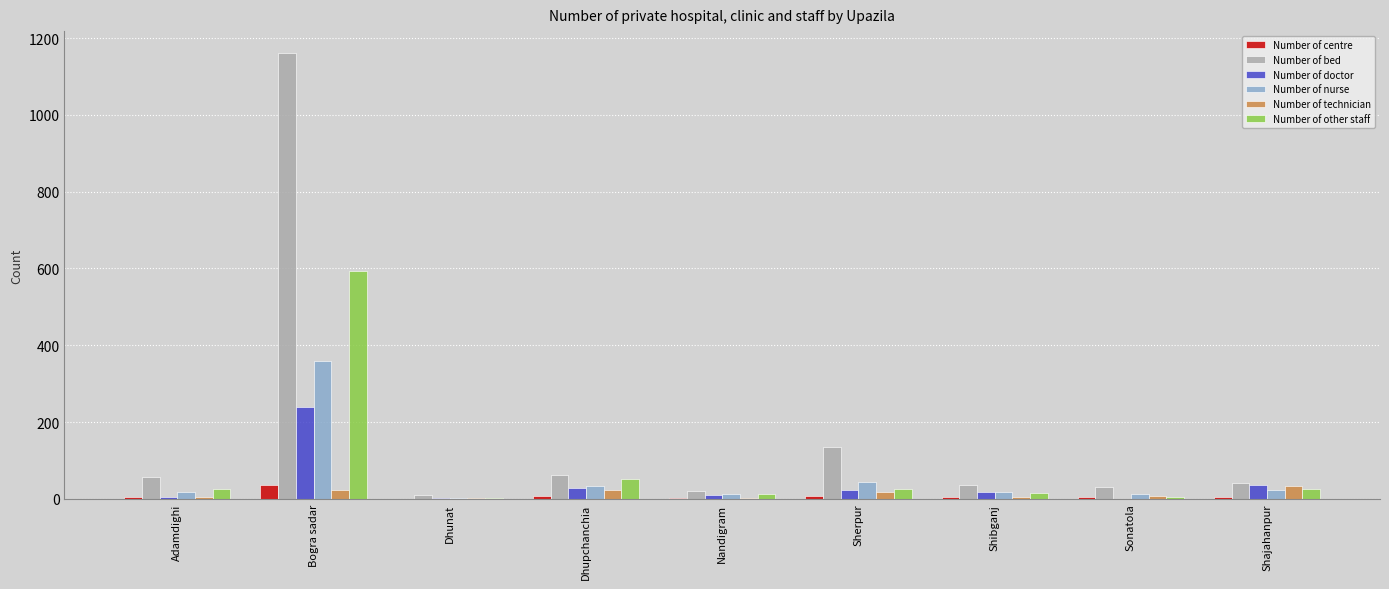

What is the average value of the Number of nurse series?

58